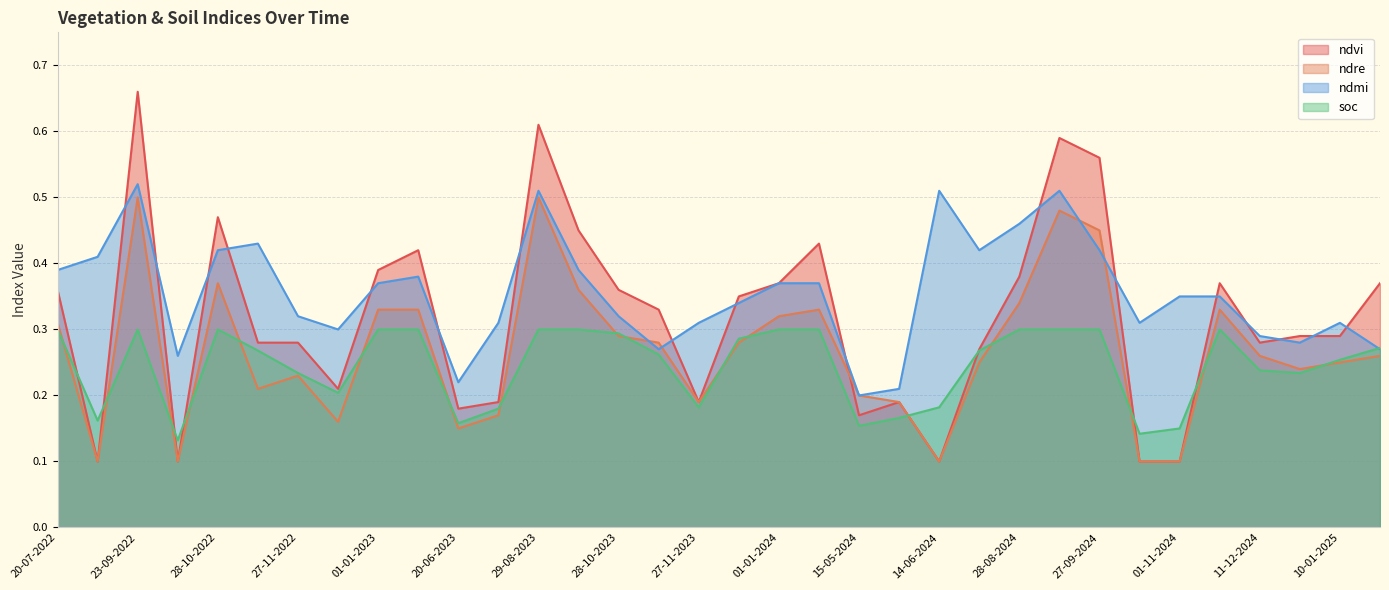

Count the ndvi values in the range 0 to 1.

34